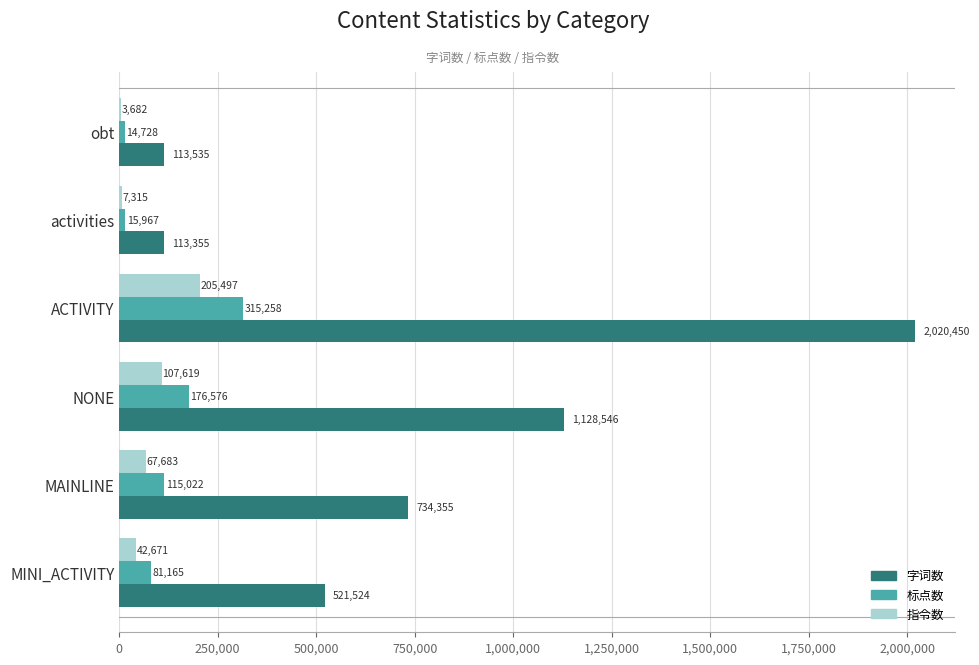

Between MINI_ACTIVITY and obt, which series saw the biggest shift?

字词数